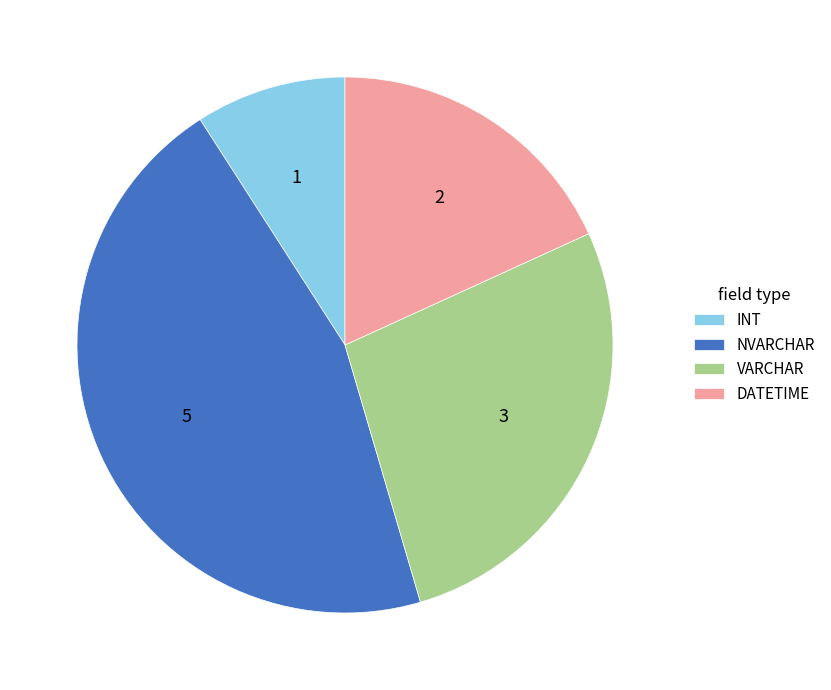

Do DATETIME and INT together represent more than half of the pie?

No